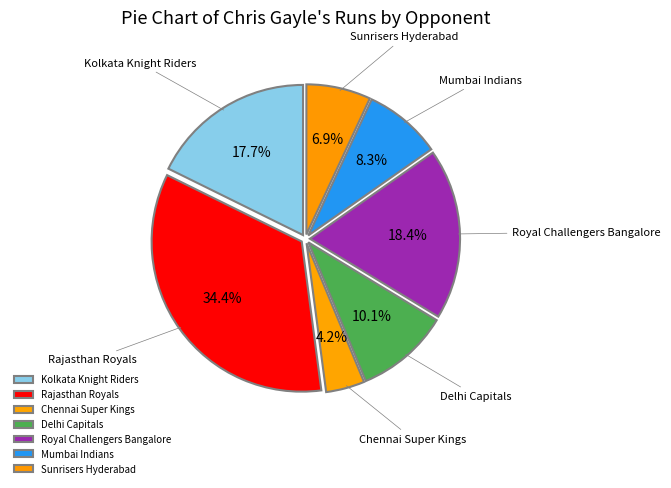

Approximately how many times larger is the value at Sunrisers Hyderabad compared to Royal Challengers Bangalore?

0.4